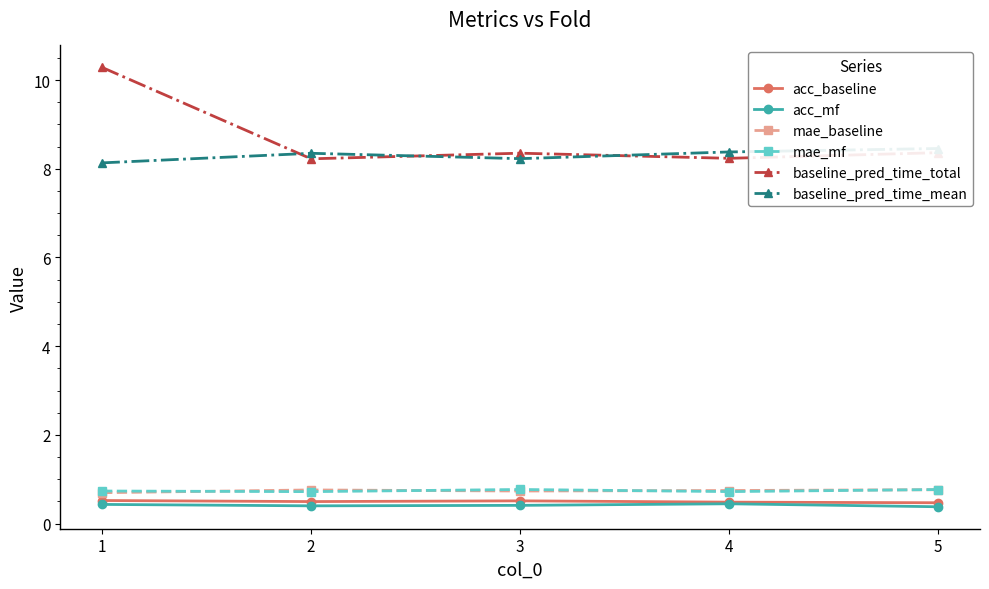

Is the value of baseline_pred_time_mean at 2 greater than the value of mae_mf at 3?

Yes